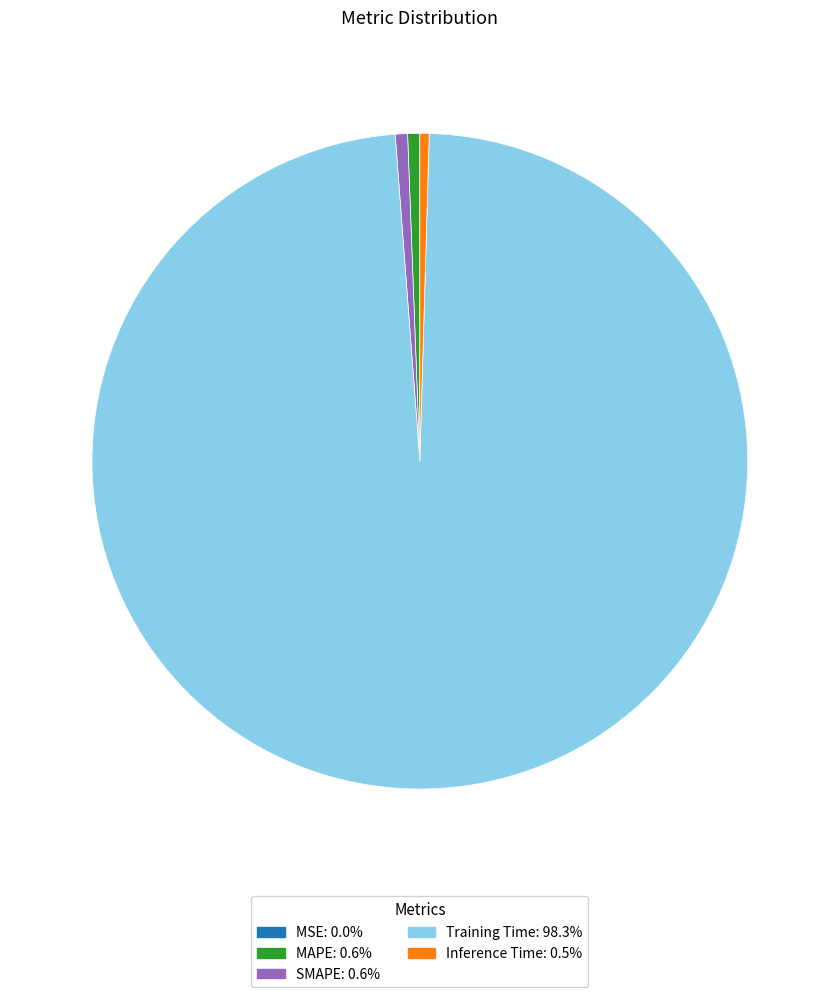

Between Inference Time and Training Time, which is larger?

Training Time